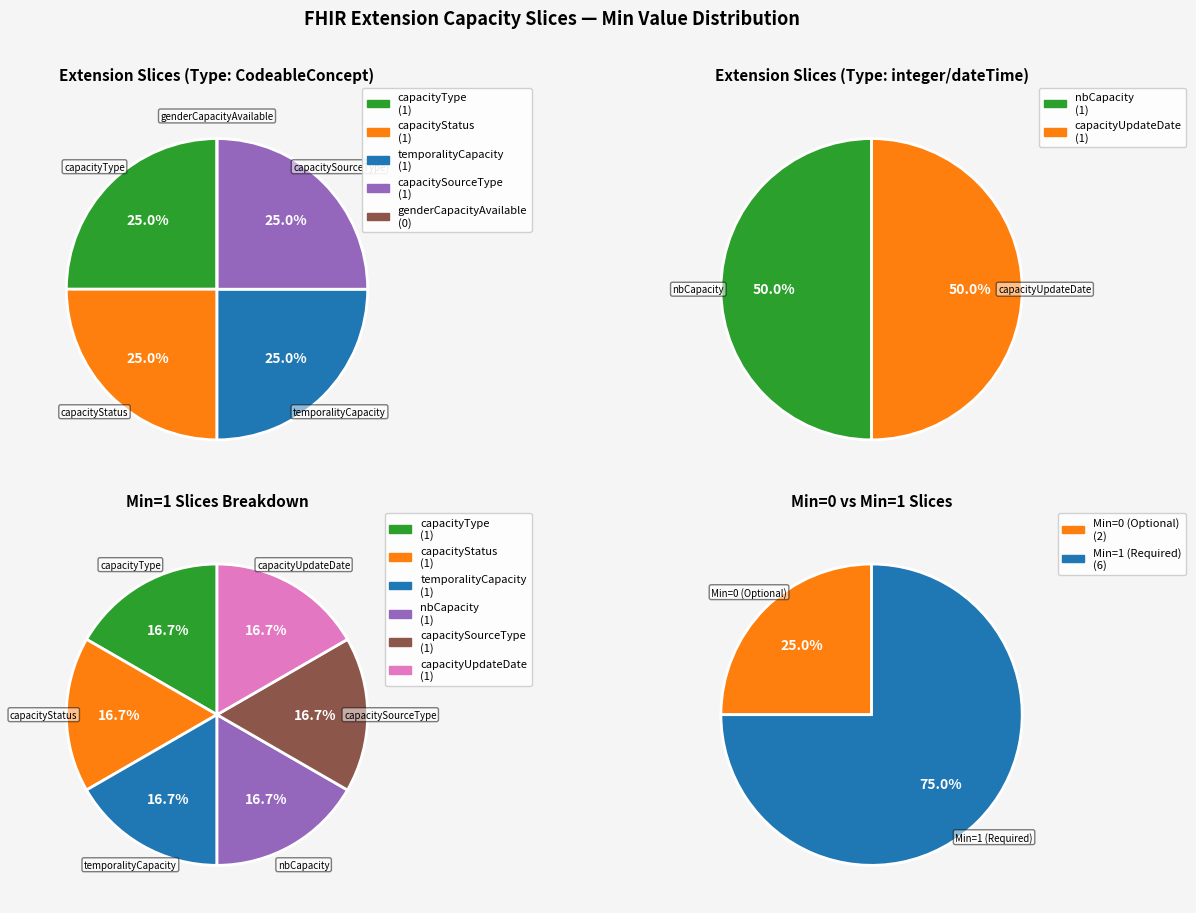

Is nbCapacity the majority of the pie?

No